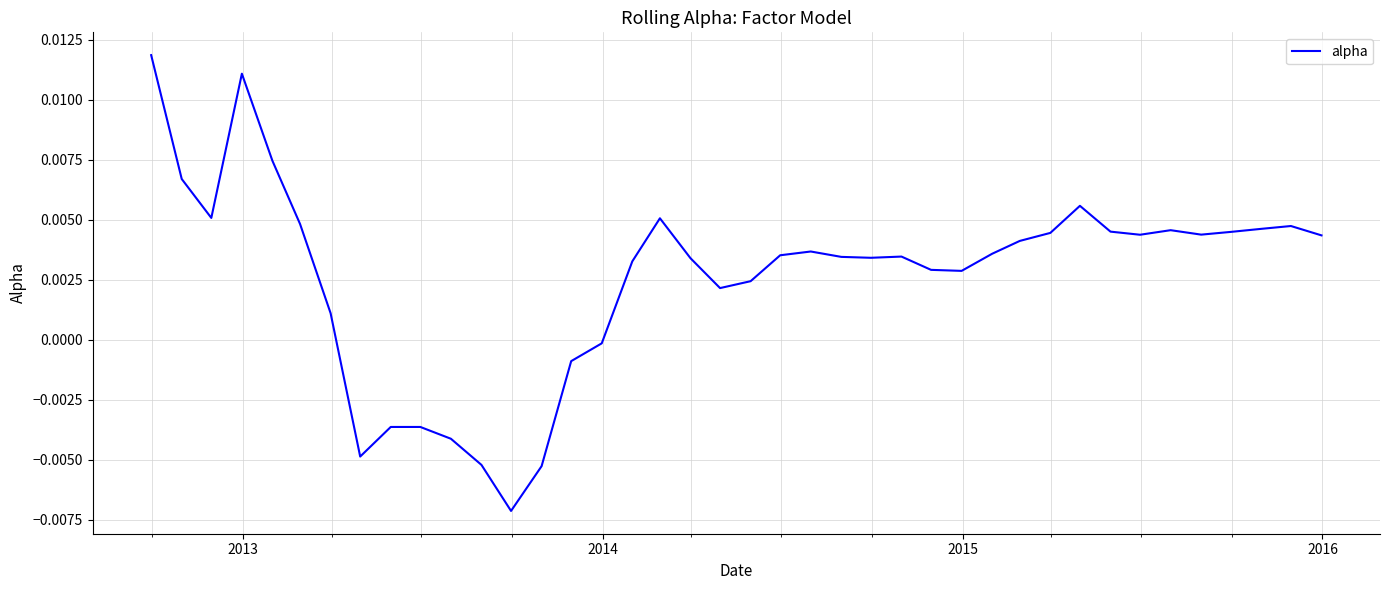

How many distinct data groups are displayed?

1